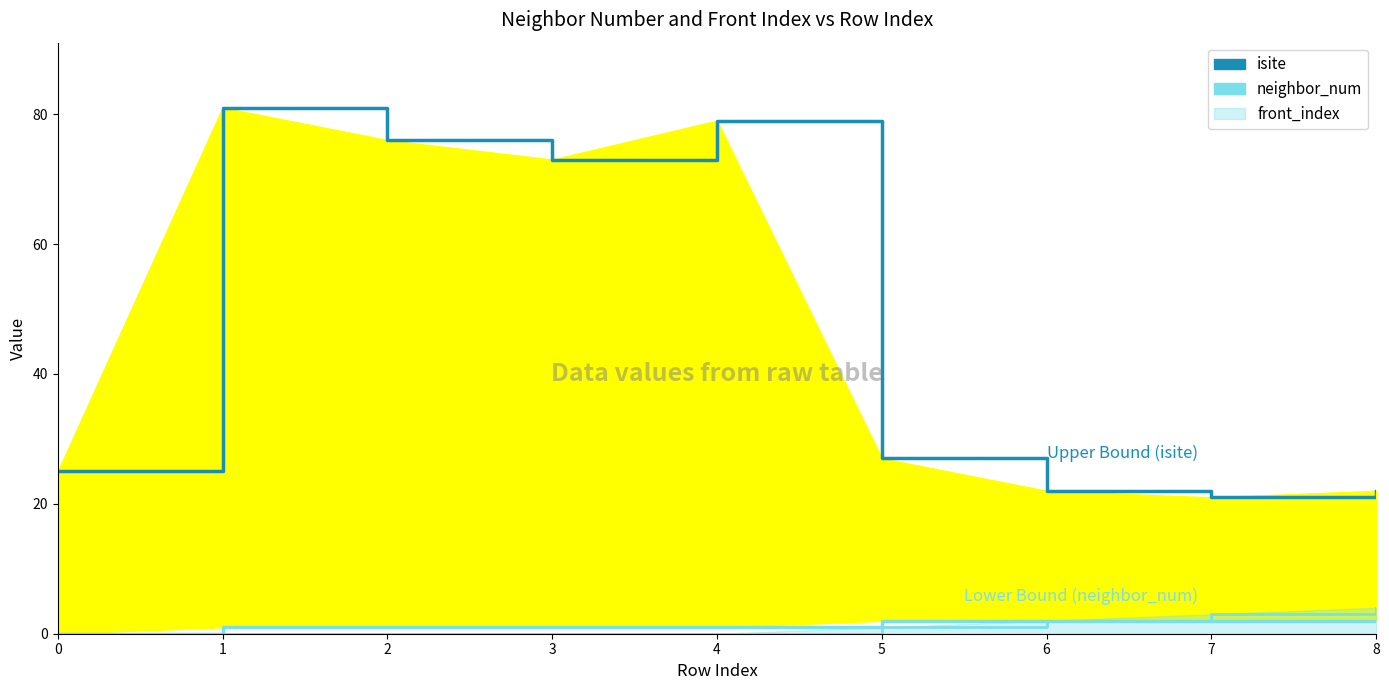

What is the maximum value shown in the chart?

81